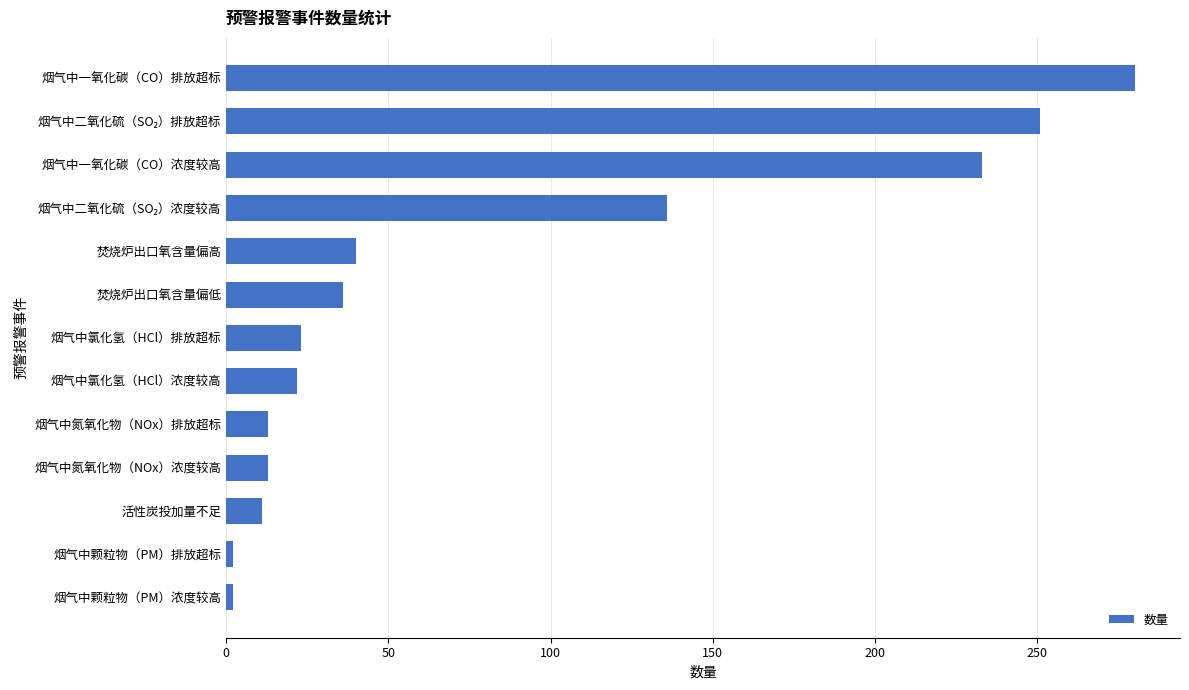

What is the sum of all values?

1062